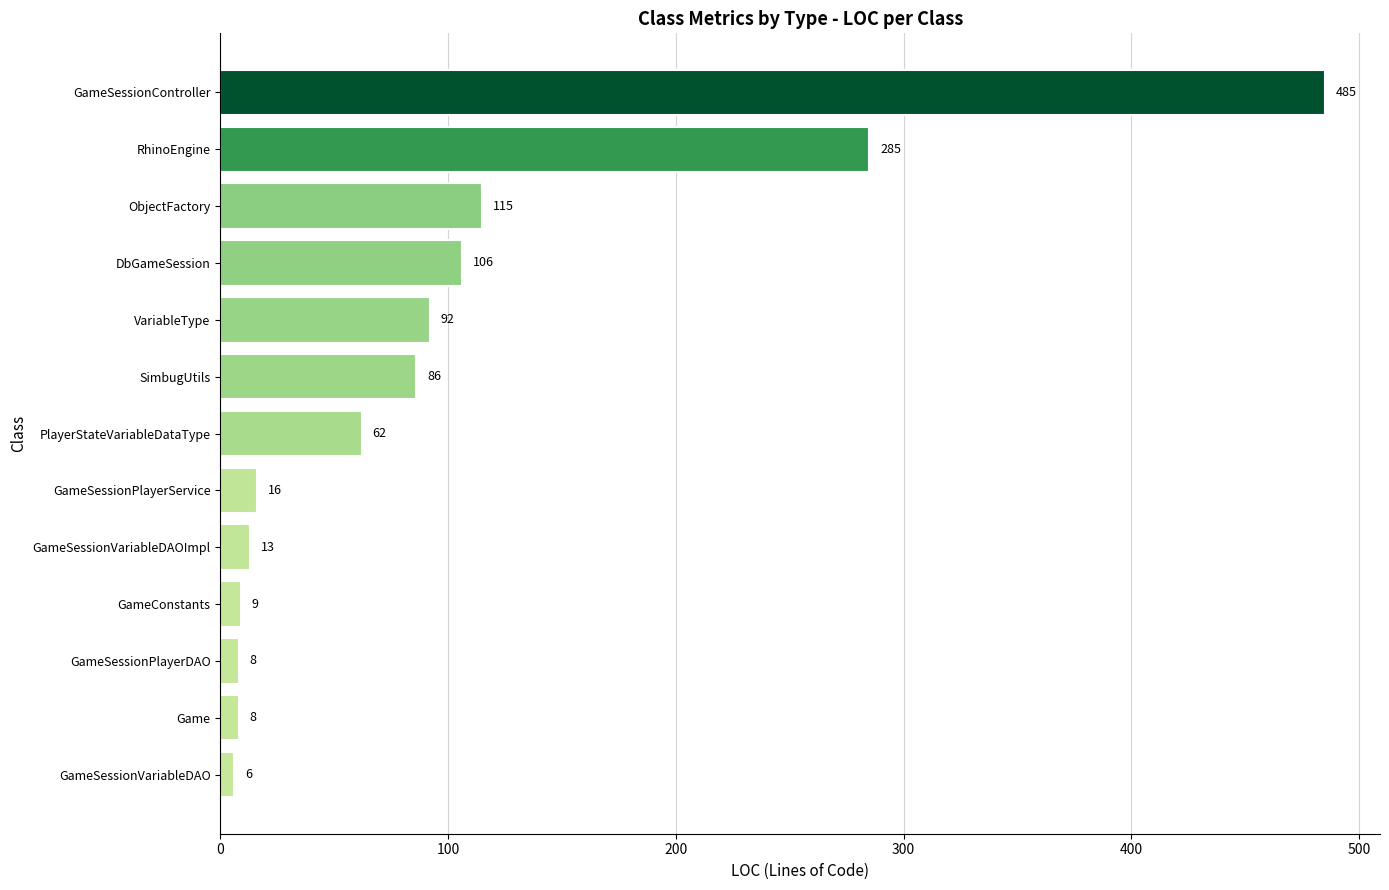

How many series are shown in this chart?

1